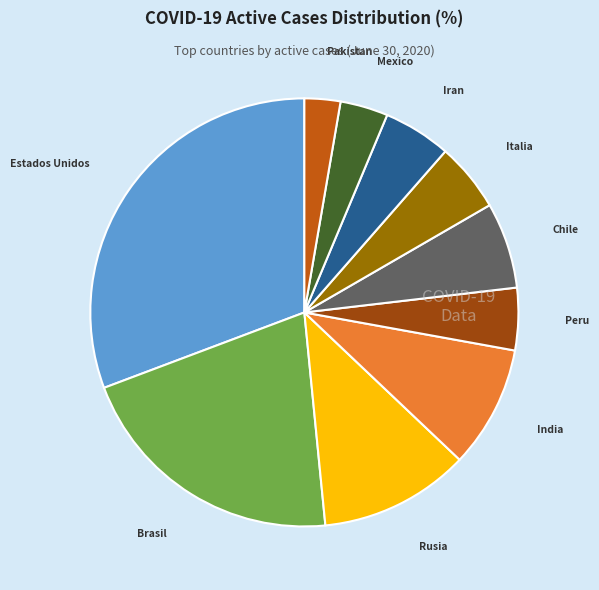

Is there a majority slice in this chart?

No